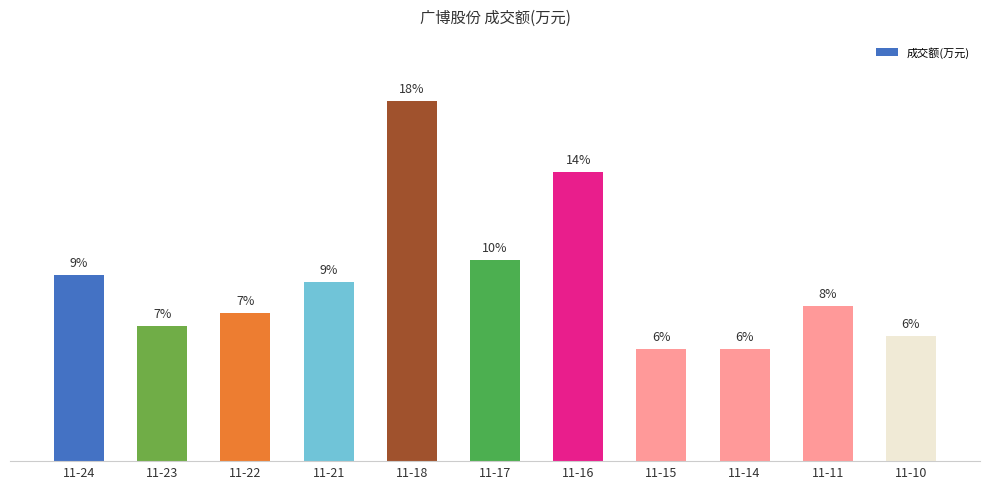

Rank the categories by value from highest to lowest.

11-18, 11-16, 11-17, 11-24, 11-21, 11-11, 11-22, 11-23, 11-10, 11-14, 11-15